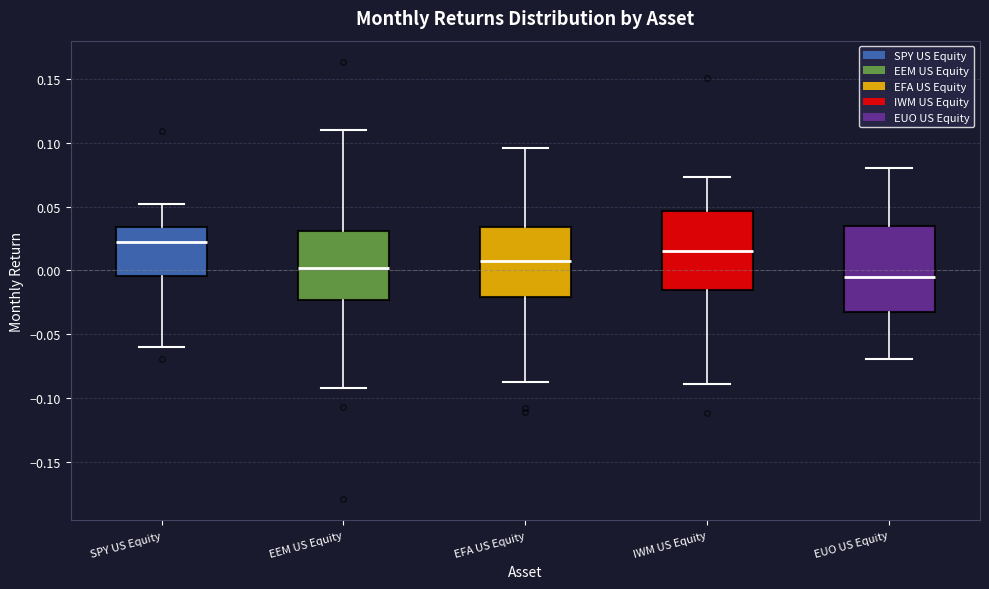

Where does the median line of the box for EUO US Equity sit on the y-axis? The values are not printed on the chart, so give them approximately, as read against the axis.

-0.005